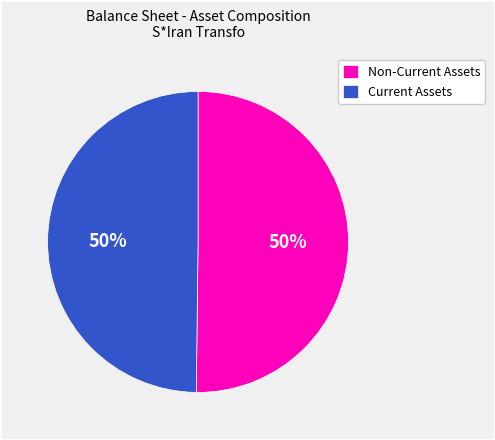

Approximately how many times larger is the value at Non-Current Assets compared to Current Assets?

1.0